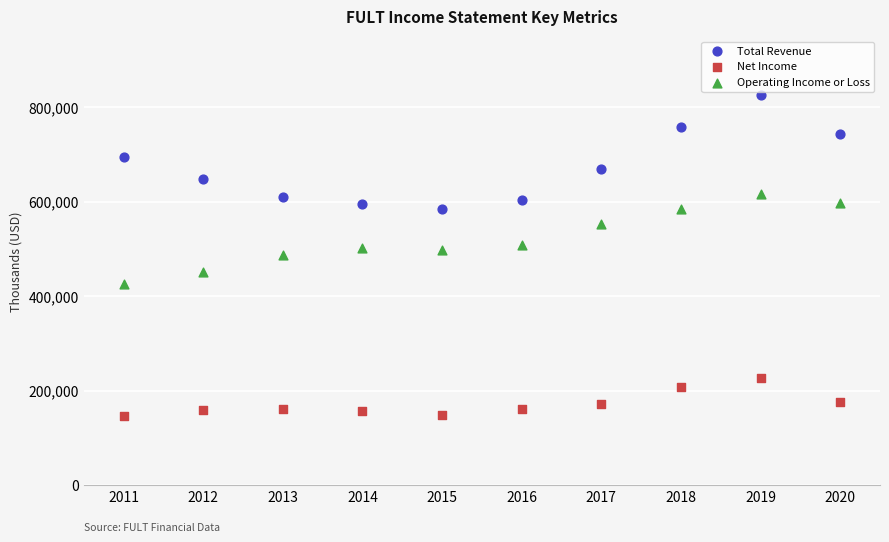

What is the X range (max minus min) for the scatter plot?

9